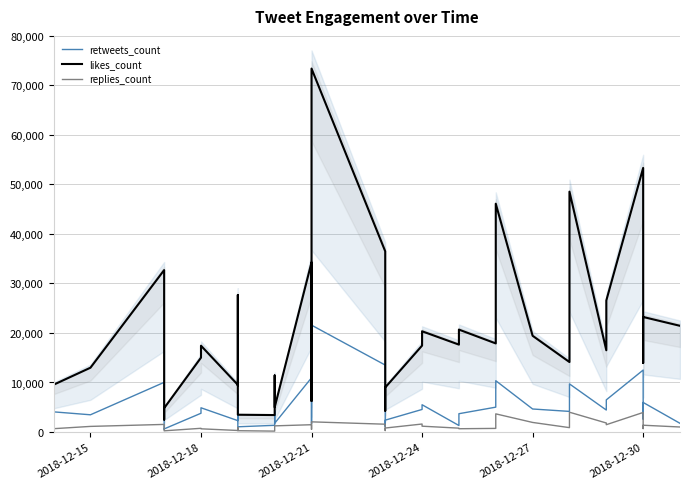

List the series in order of their overall mean, lowest first.

replies_count, retweets_count, likes_count